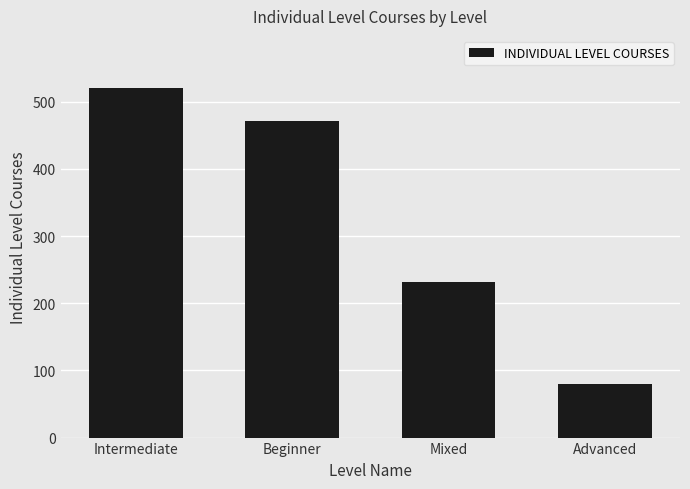

True or false: the data shows 80 at Advanced.

True